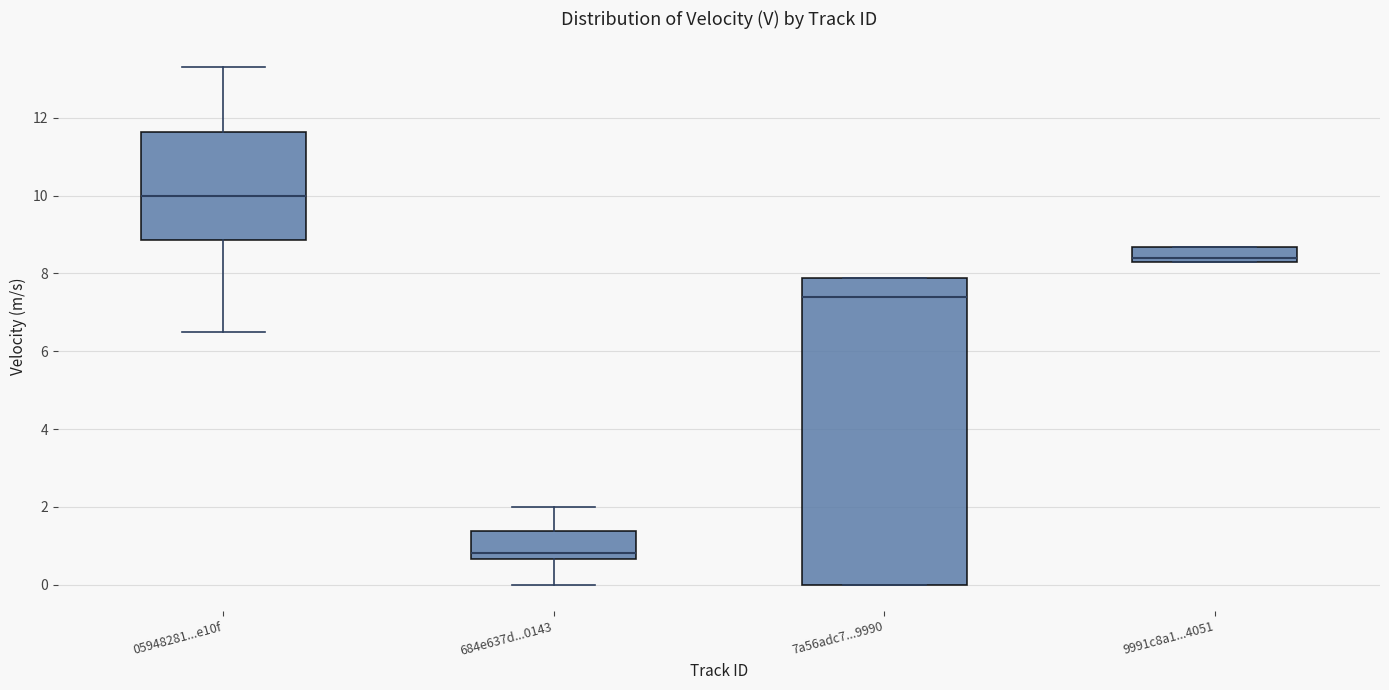

Which box is the tallest, from its lower edge to its upper edge?

7a56adc7...9990